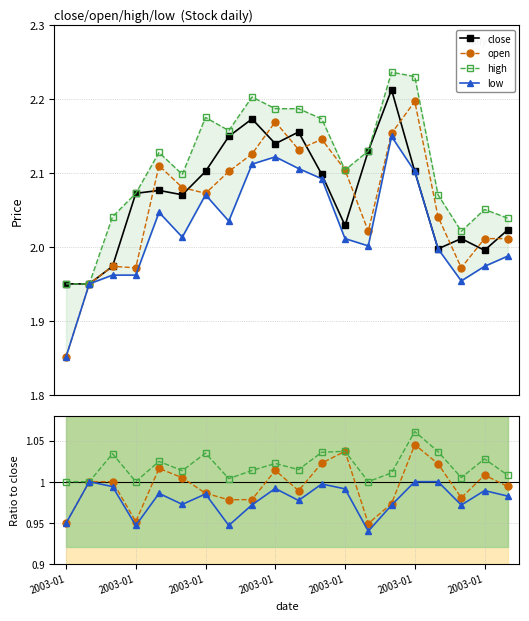

How many data points in open are less than 2?

5